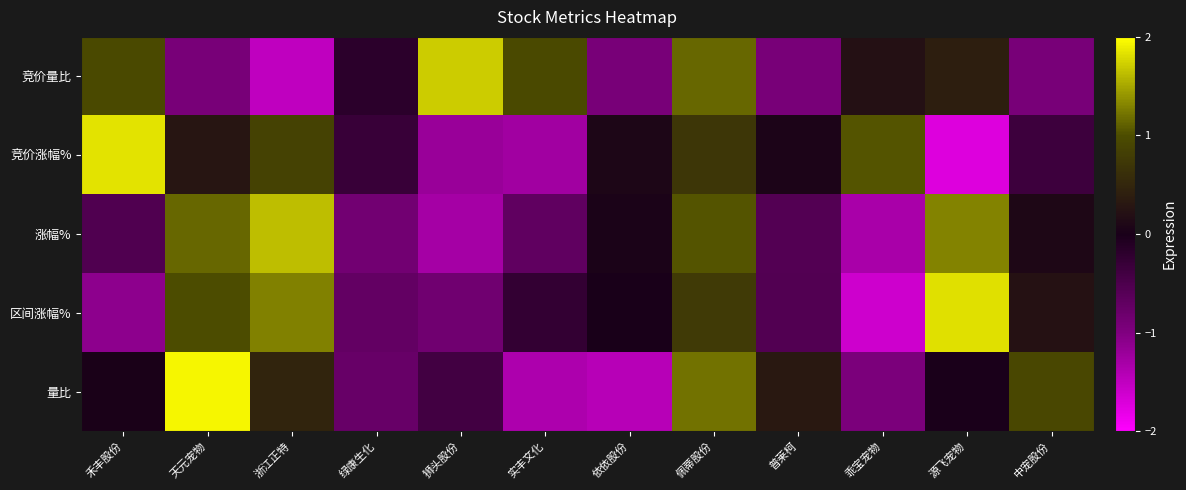

At 禾丰股份, list the series in order from largest to smallest.

竞价涨幅%, 竞价量比, 量比, 涨幅%, 区间涨幅%